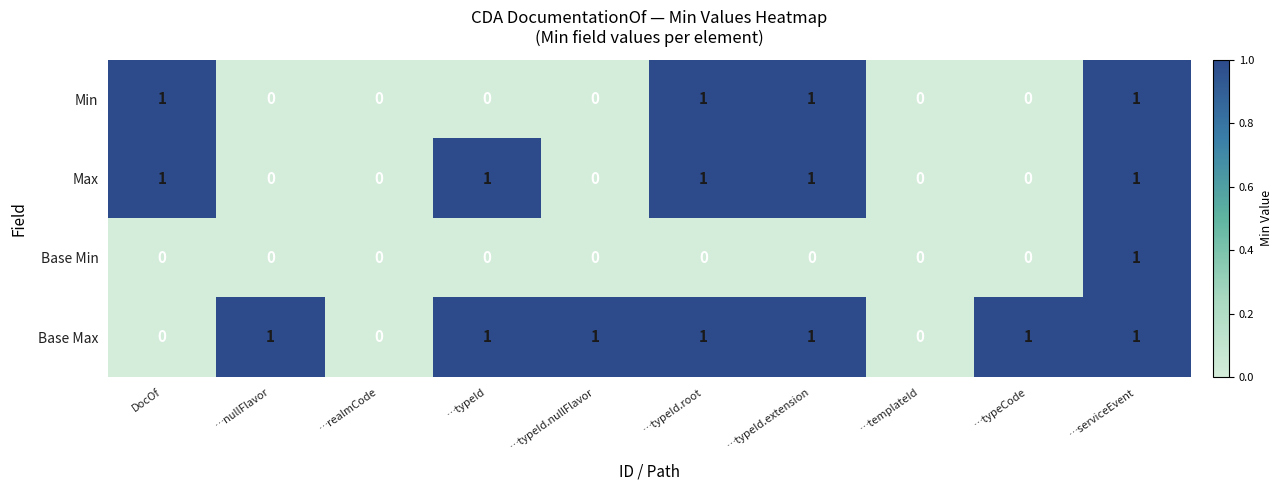

The value of Base Min at …typeId is 0. True or false?

True